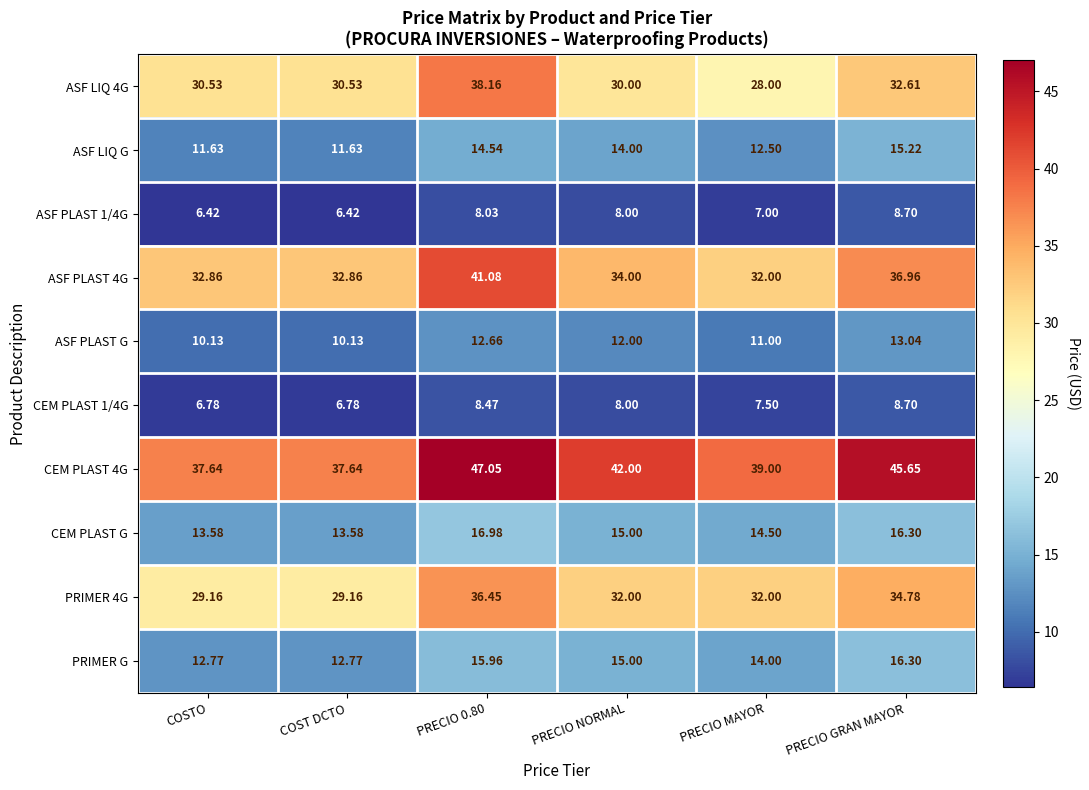

Where is CEM PLAST 4G nearest to the value 42?

PRECIO NORMAL